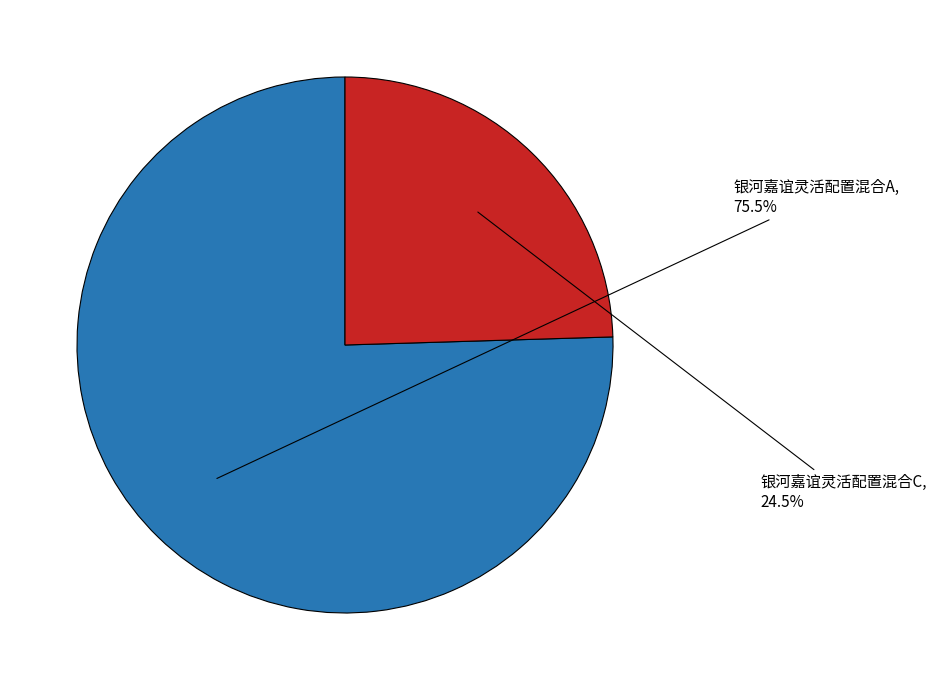

To the nearest percent, what is the average slice percentage?

50%